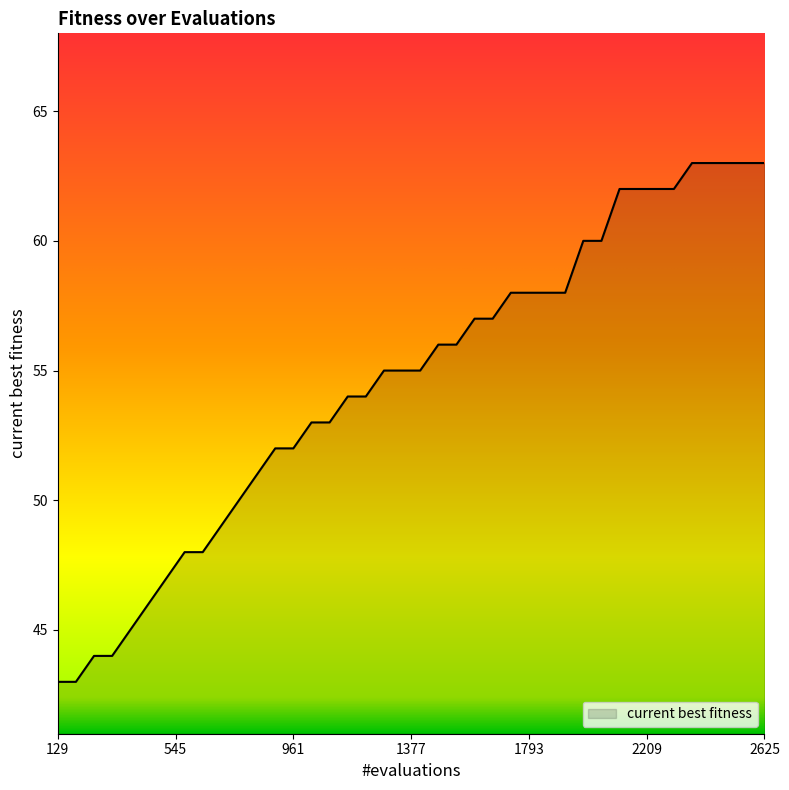

What is the difference between the maximum and minimum values?

20